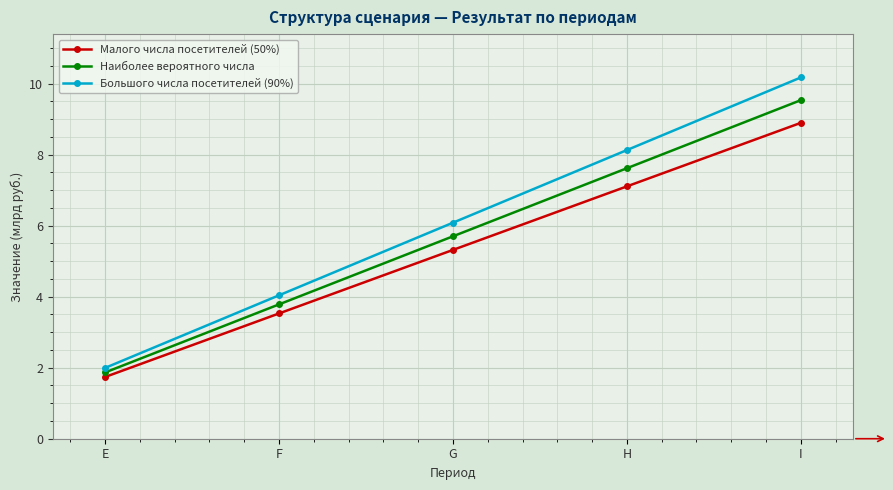

At which category does the chart reach its minimum across all series?

E